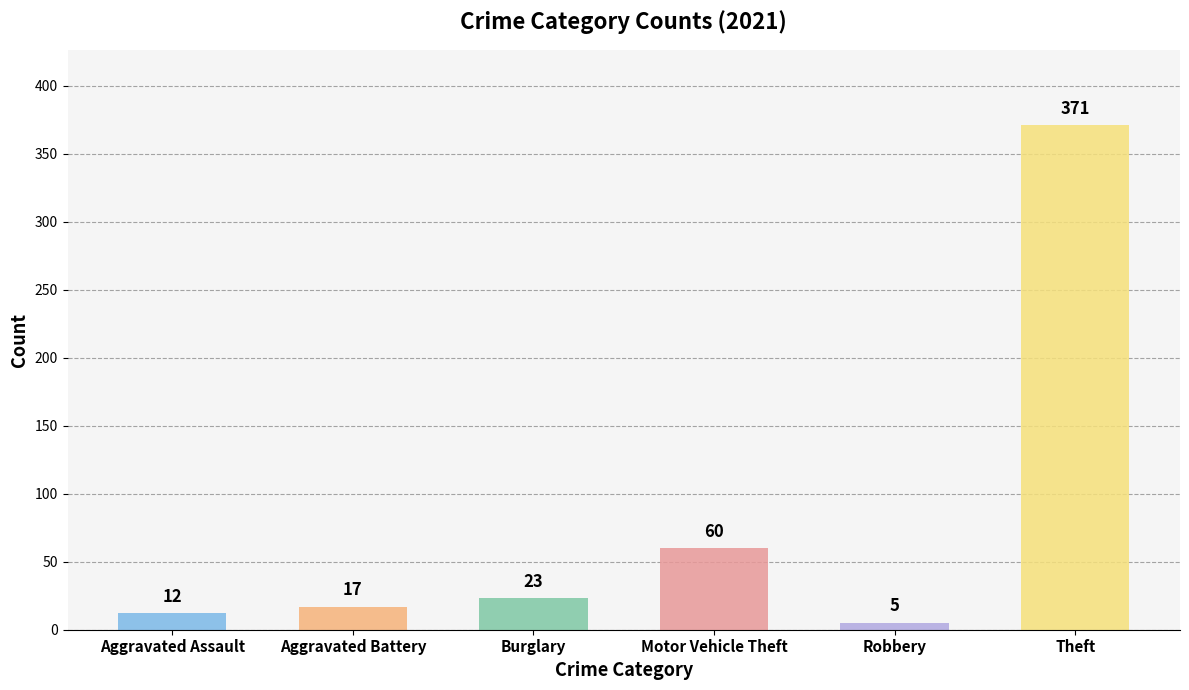

How many values in the 2021 series exceed 23?

2